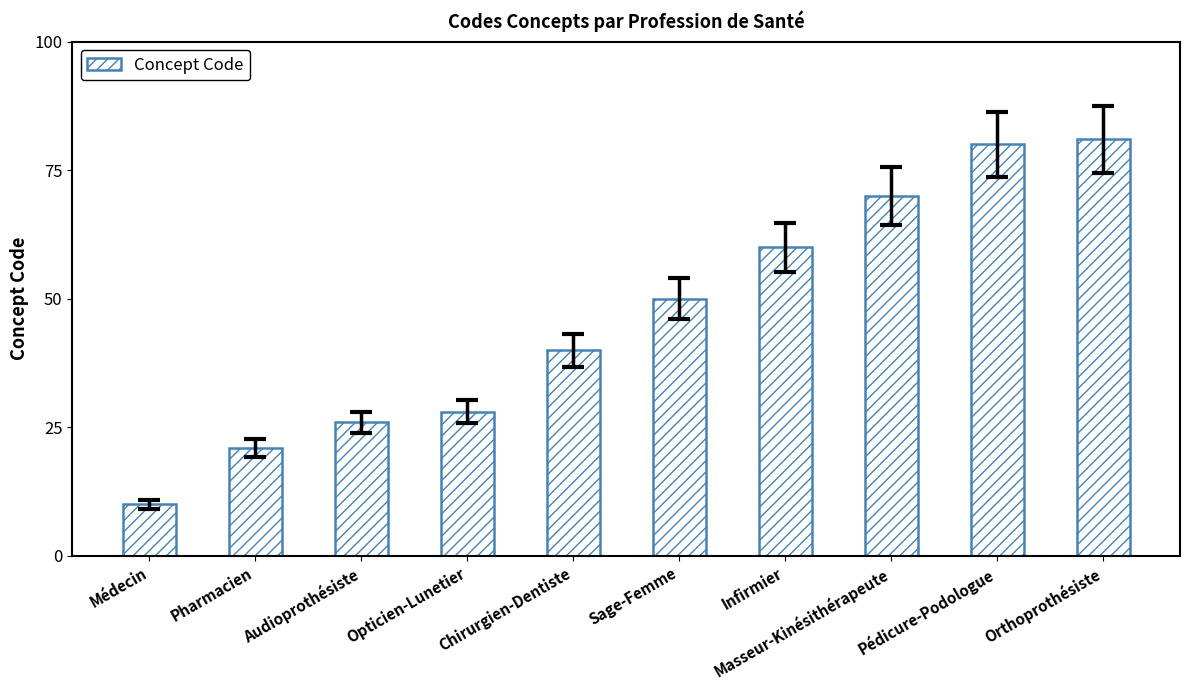

What is the smallest value displayed?

10